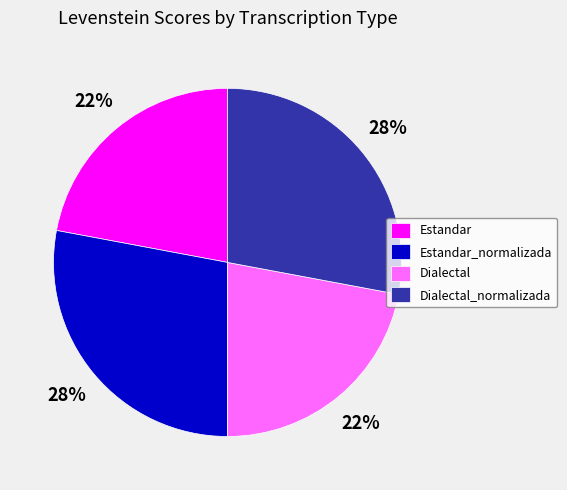

Does Estandar_normalizada account for over 50% of the chart?

No